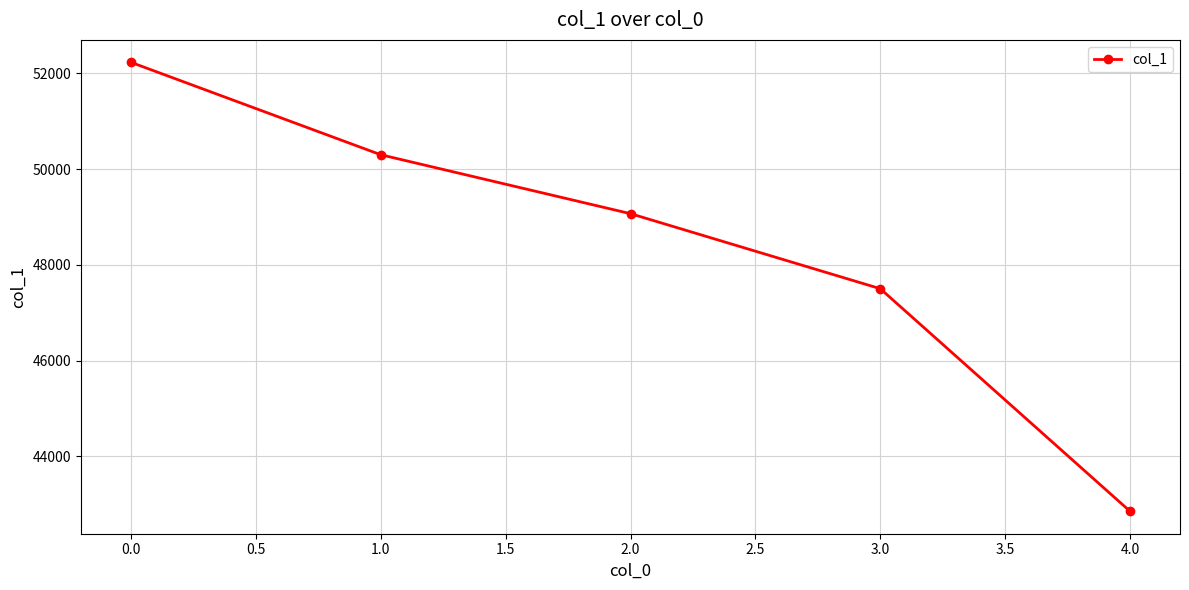

What is the value of the 2nd point from the left?

50300